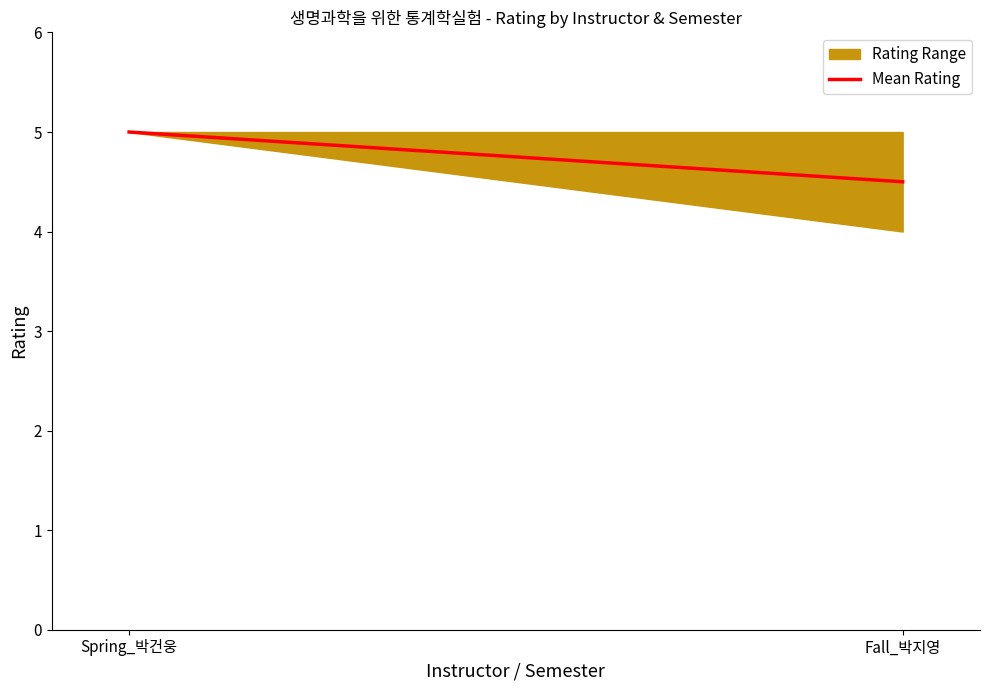

What is the minimum value shown in the chart?

4